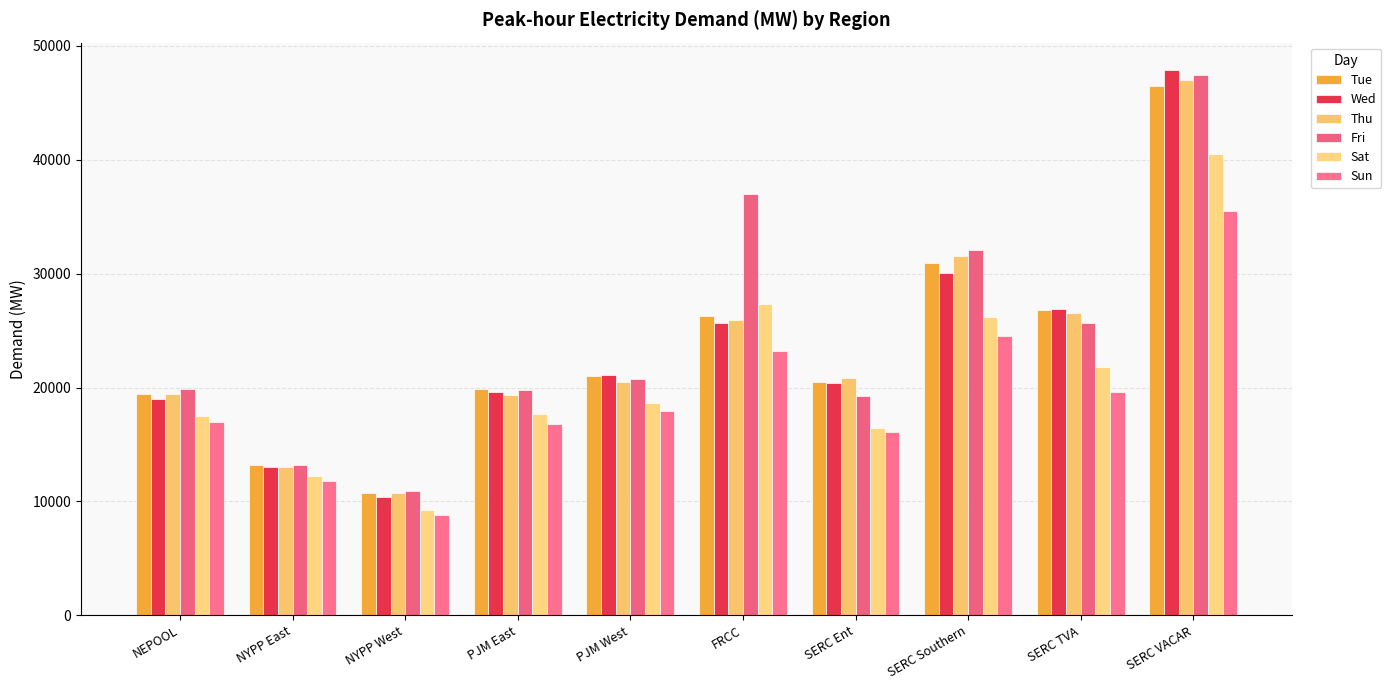

Are the bars horizontal?

No